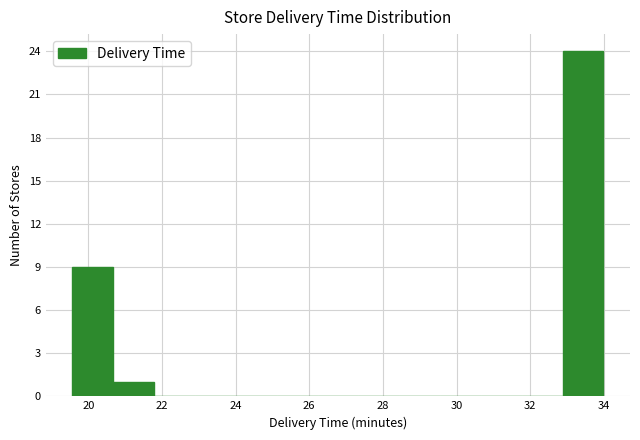

Reading left to right, transcribe this chart: for each bar, give the range it covers on the x-axis and its height. Neither the bar edges nor the heights are printed on the chart, so give them approximately, as read against the axes.

19.6 to 20.6: 9
20.6 to 21.8: 1
21.8 to 22.8: 0
22.8 to 24.0: 0
24.0 to 25.2: 0
25.2 to 26.2: 0
26.2 to 27.4: 0
27.4 to 28.4: 0
28.4 to 29.6: 0
29.6 to 30.6: 0
30.6 to 31.8: 0
31.8 to 32.8: 0
32.8 to 34.0: 24